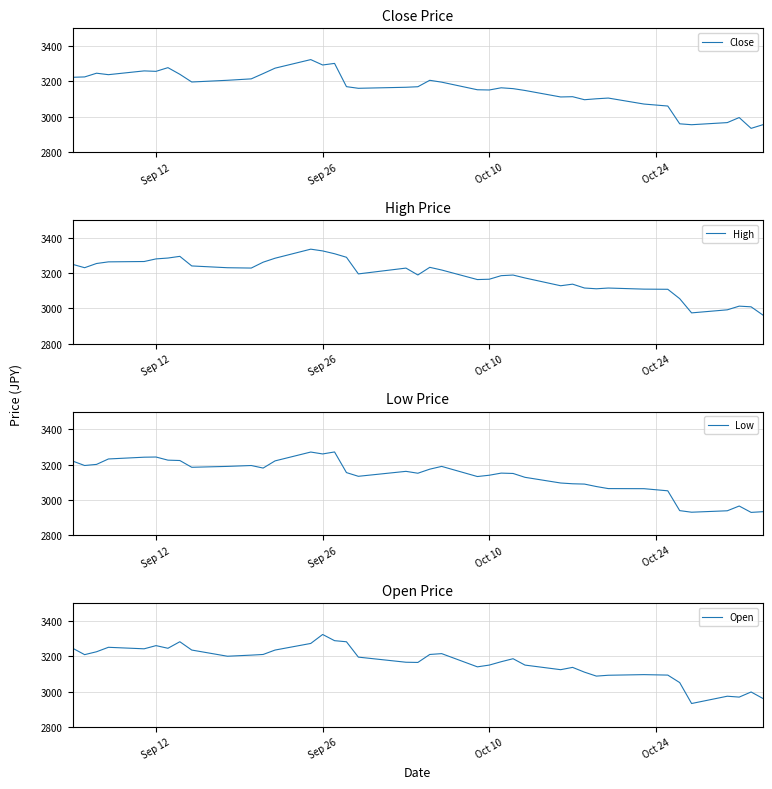

Is it true that Open equals 4722.2 at 18?

False